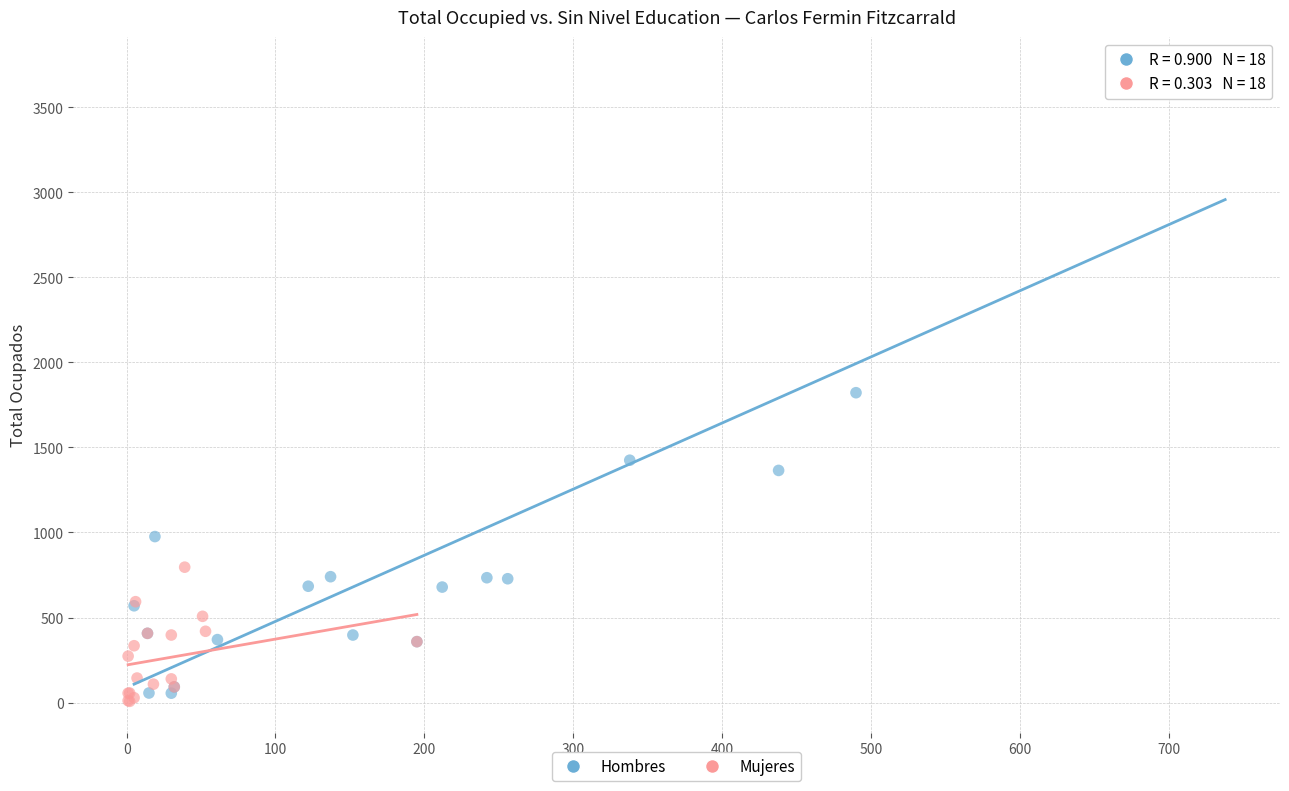

Which series reaches the minimum Y coordinate?

Mujeres